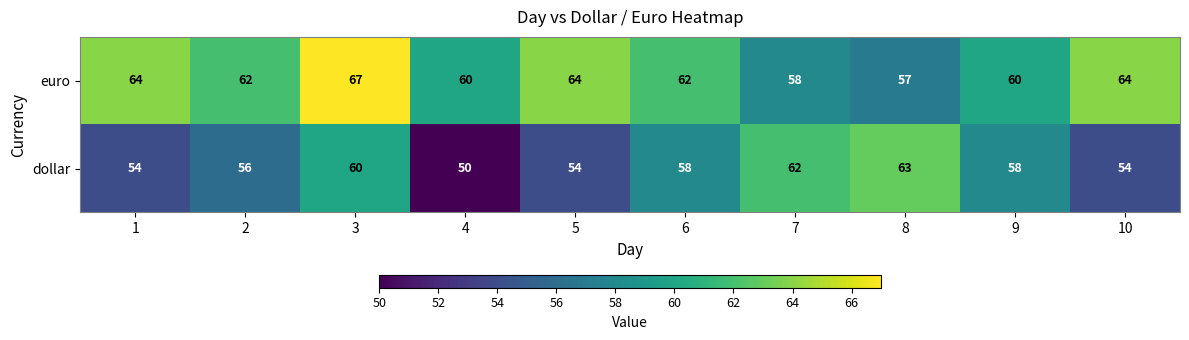

Reading left to right, transcribe all the data shown in this chart.

euro: 1=64	2=62	3=67	4=60	5=64	6=62	7=58	8=57	9=60	10=64
dollar: 1=54	2=56	3=60	4=50	5=54	6=58	7=62	8=63	9=58	10=54